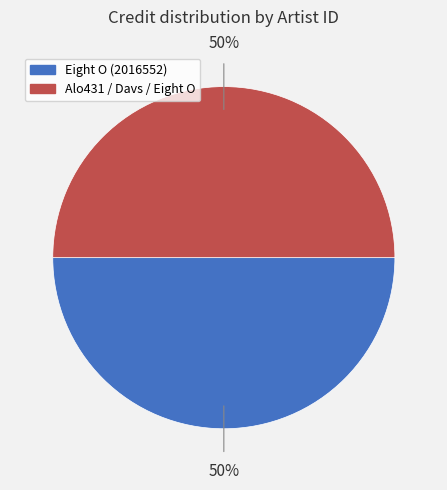

Combined, do Eight O (2016552) and Alo431 / Davs / Eight O account for over 50%?

Yes